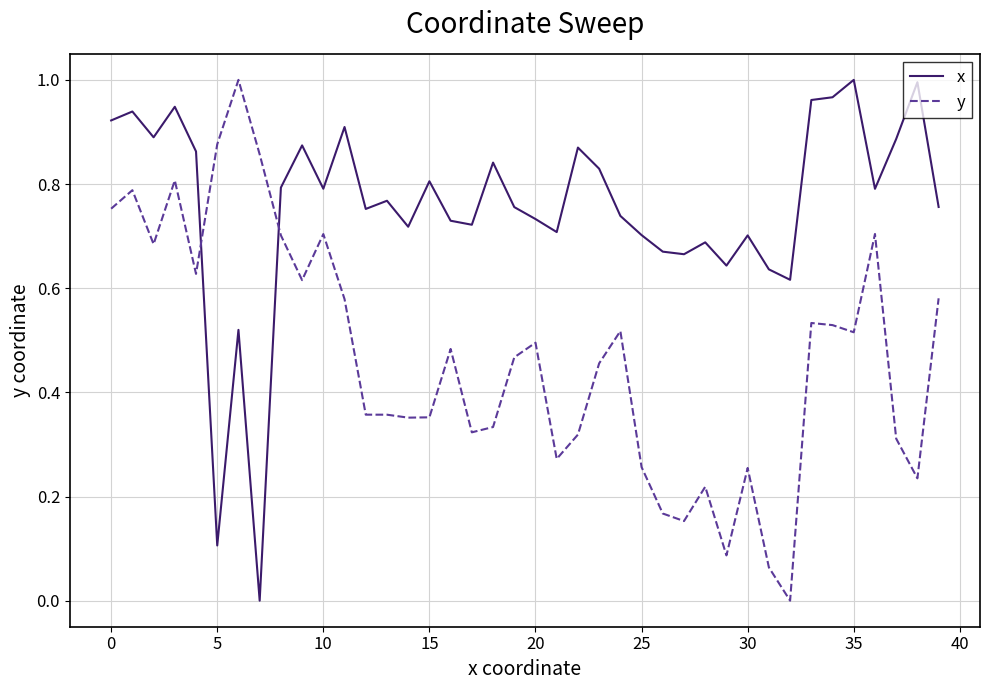

Which series has the largest total across all categories?

x